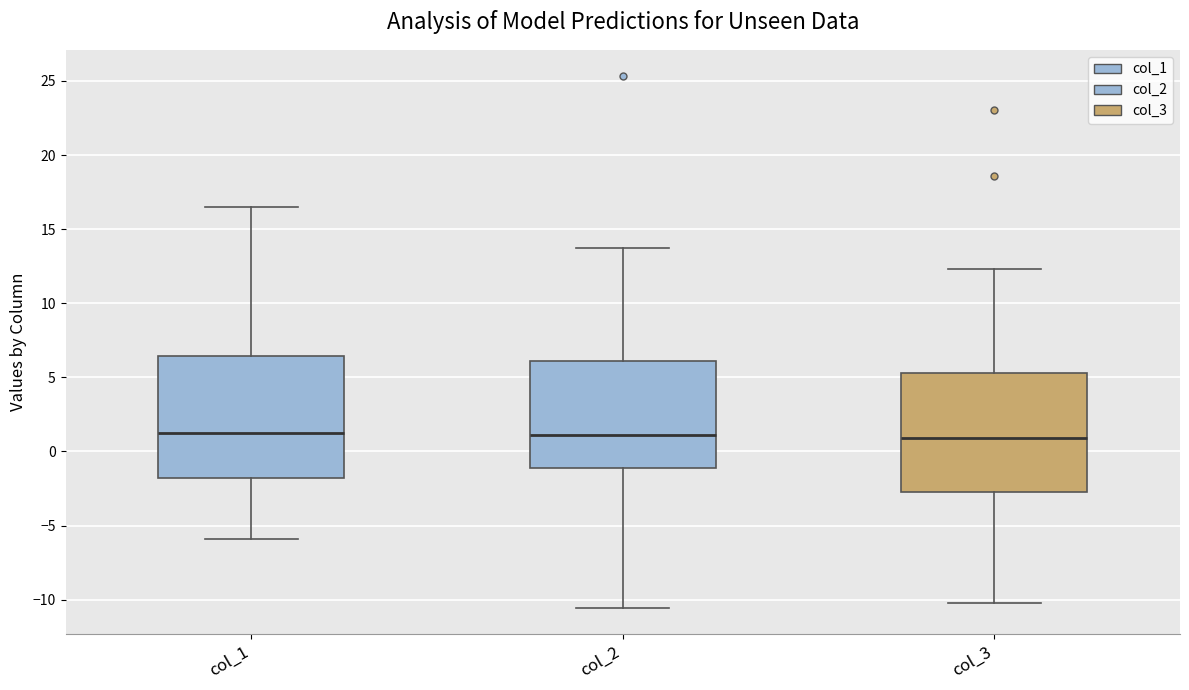

Reading left to right, transcribe this box plot: for each box, give where its median line is, the range the box spans, and where its two whiskers end, as read against the y-axis. The values are not printed on the chart, so give them approximately, as read against the axis.

col_1: median 1.5, box -2.0 to 6.5, whiskers -6.0 to 16.5
col_2: median 1.0, box -1.0 to 6.0, whiskers -10.5 to 13.5
col_3: median 1.0, box -3.0 to 5.5, whiskers -10.0 to 12.5